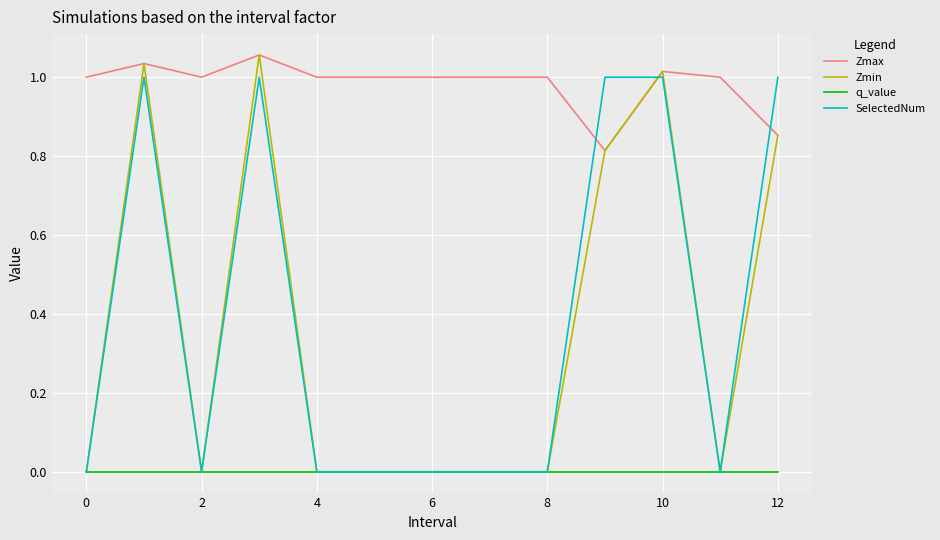

True or false: Zmax and q_value cross at least once.

False